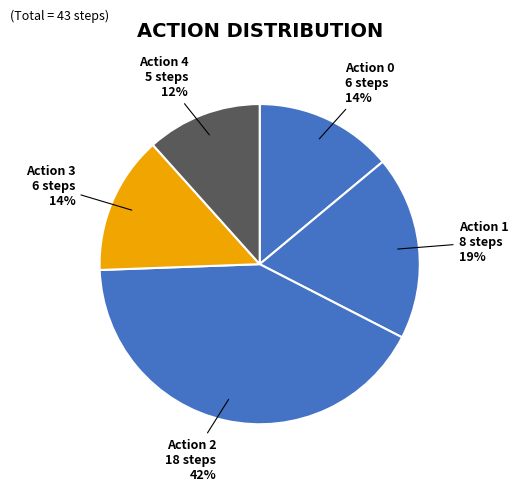

To the nearest percent, what is the difference between the largest and smallest slice percentages?

30%